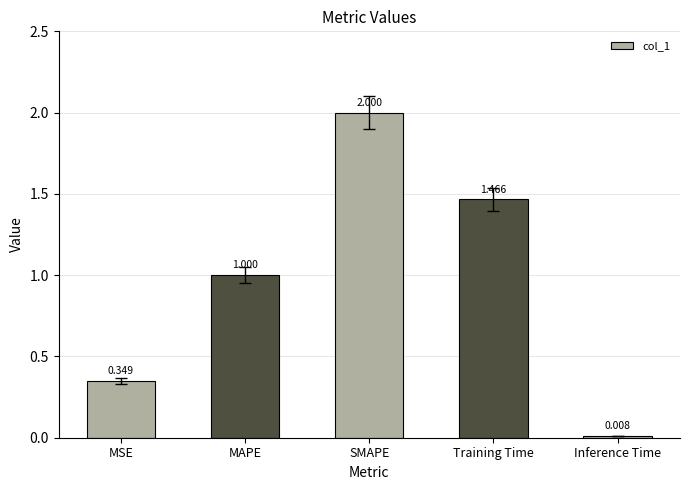

What is the greatest value displayed?

2.0